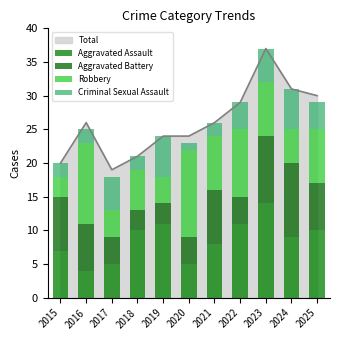

Reading right to left, transcribe all the data shown in this chart.

Aggravated Assault: 2025=10	2024=9	2023=14	2022=11	2021=8	2020=5	2019=11	2018=10	2017=5	2016=4	2015=7
Aggravated Battery: 2025=7	2024=11	2023=10	2022=4	2021=8	2020=4	2019=3	2018=3	2017=4	2016=7	2015=8
Robbery: 2025=8	2024=5	2023=8	2022=10	2021=8	2020=13	2019=4	2018=6	2017=4	2016=12	2015=3
Criminal Sexual Assault: 2025=4	2024=6	2023=5	2022=4	2021=2	2020=1	2019=6	2018=2	2017=5	2016=2	2015=2